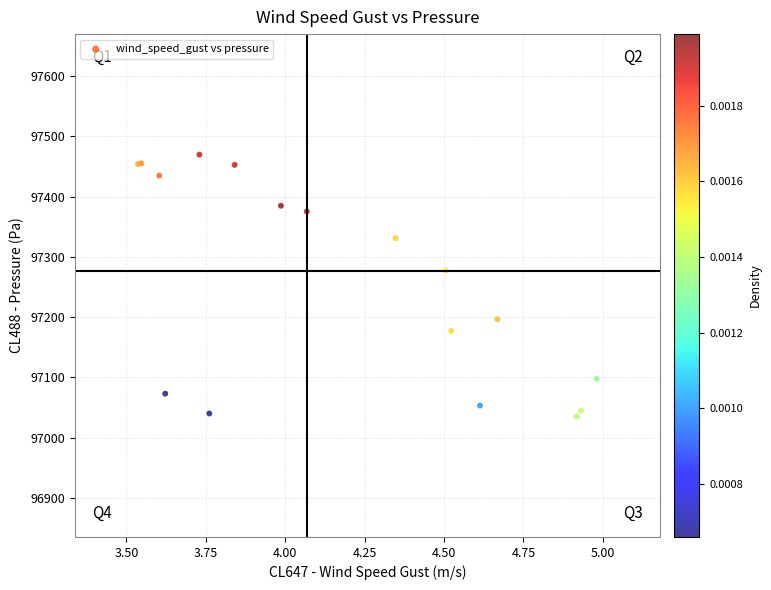

What Y value in the scatter plot is closest to 97252?

97277.2